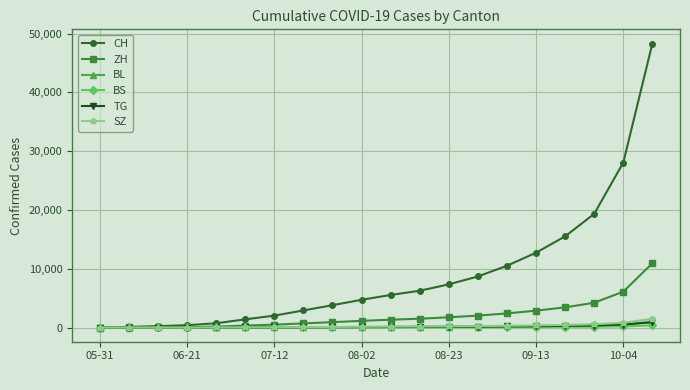

What is the greatest value displayed?

48318